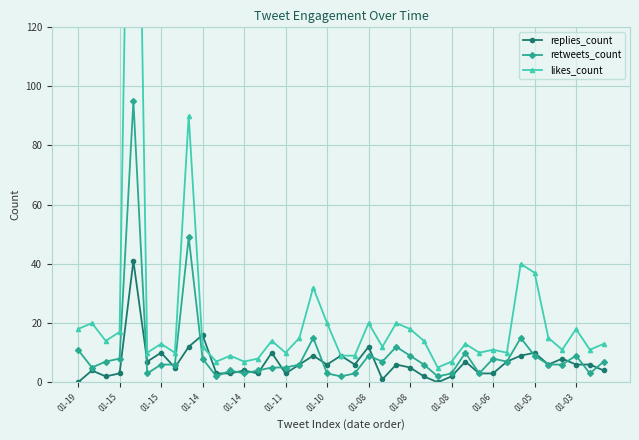

What is the value of the likes_count point at the 6th from the left?

10